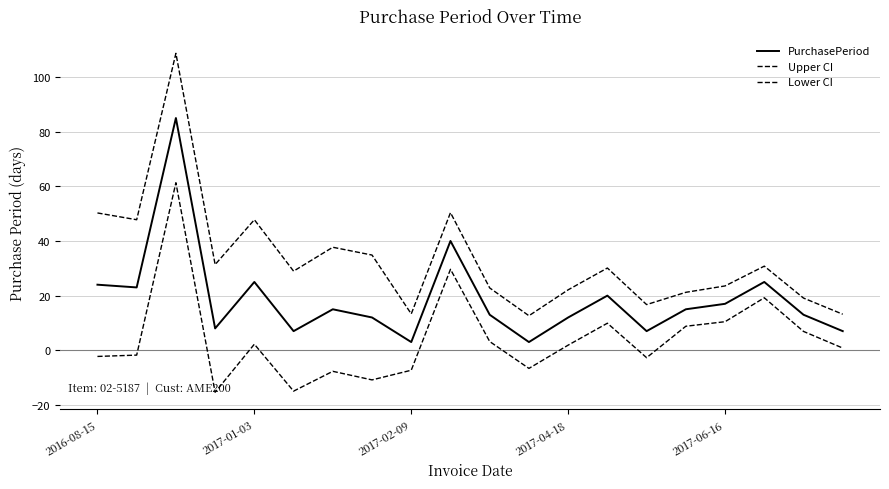

Which series has the largest total across all categories?

Upper CI